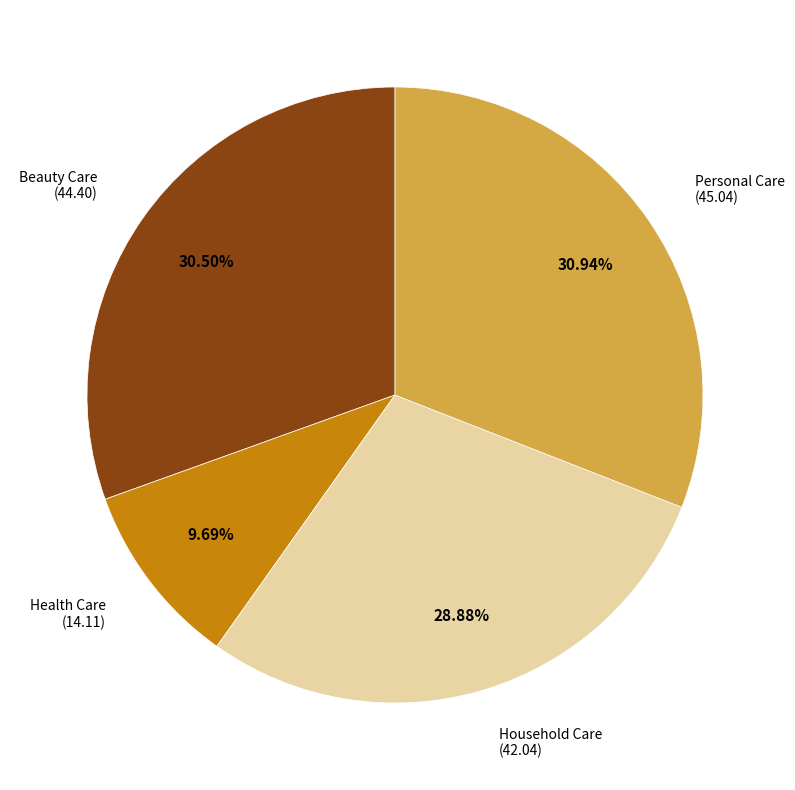

What is the ratio of the value at Household Care to the value at Beauty Care?

0.9